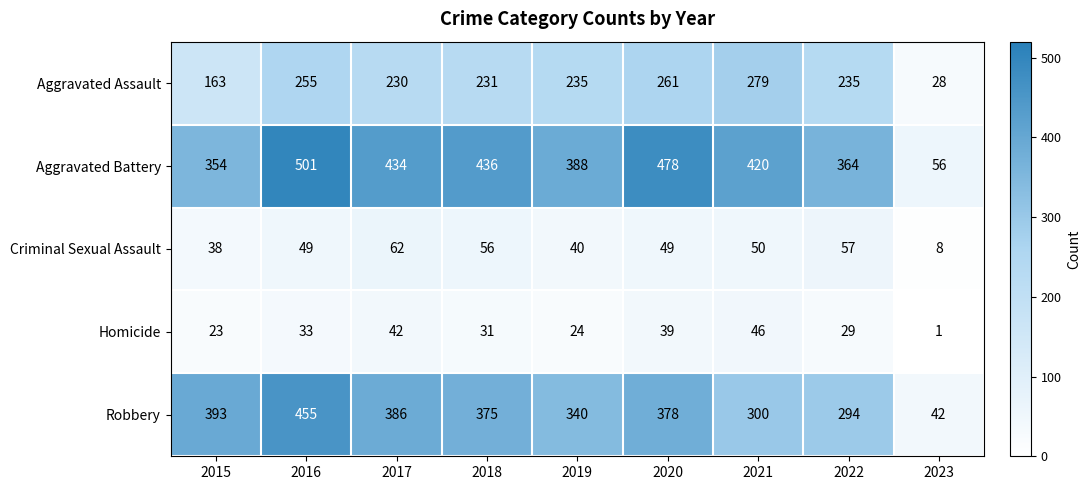

Which category has the lowest value across all series?

2023